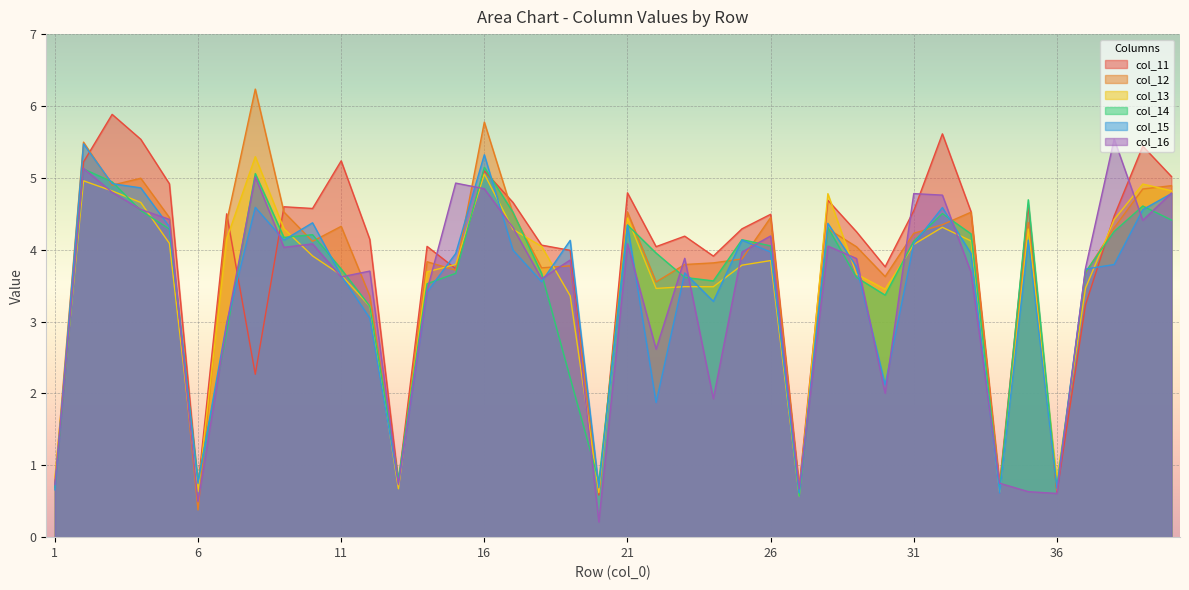

What is the sum of all col_12 values?

147.9